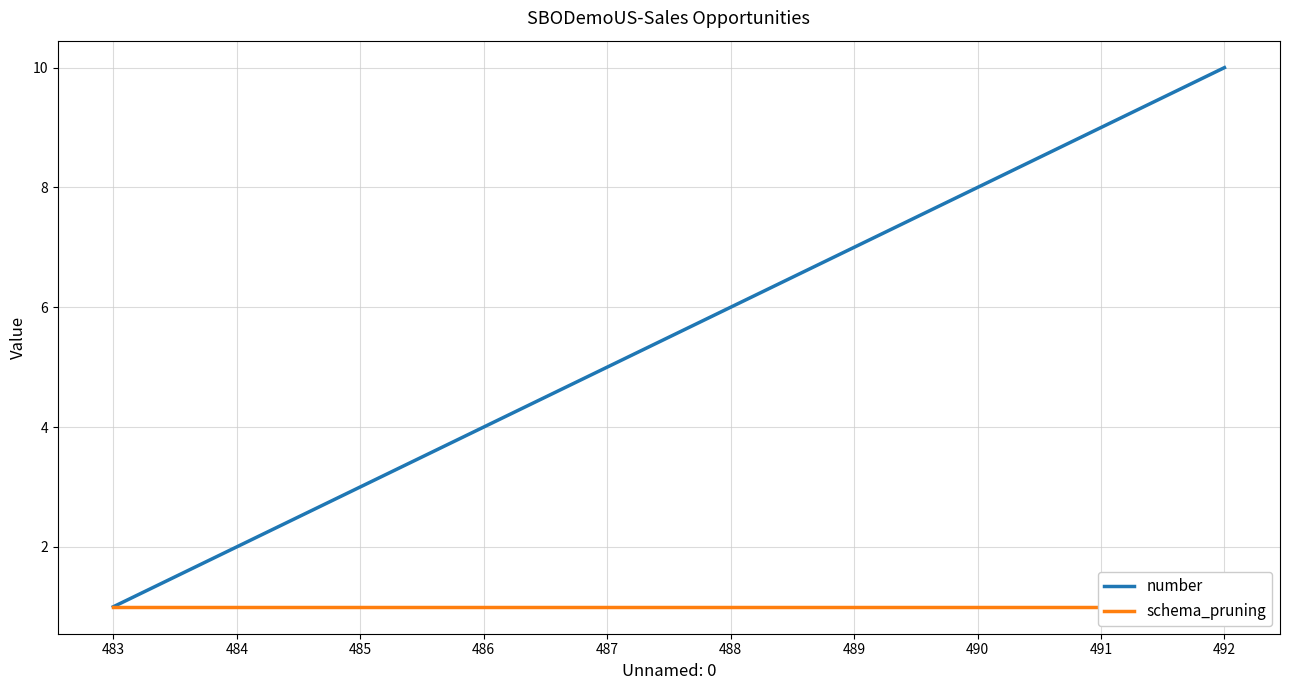

Which series has the widest spread of values?

number